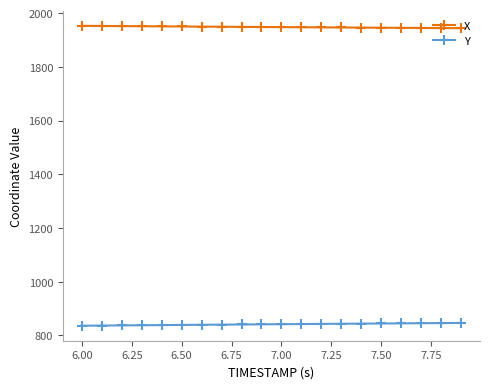

True or false: Y and X intersect in this chart.

False